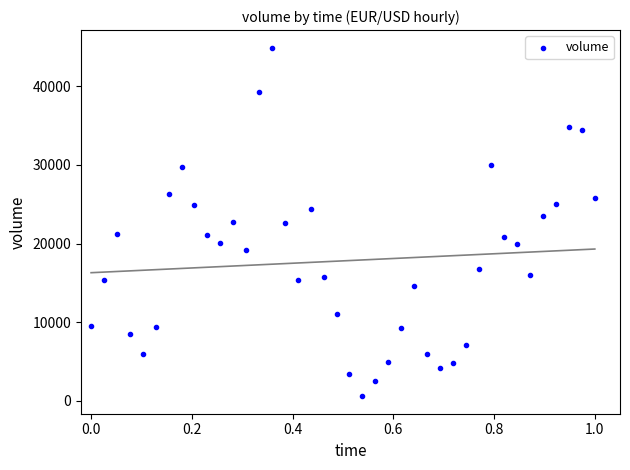

What is the range of Y values (max minus min)?

44394